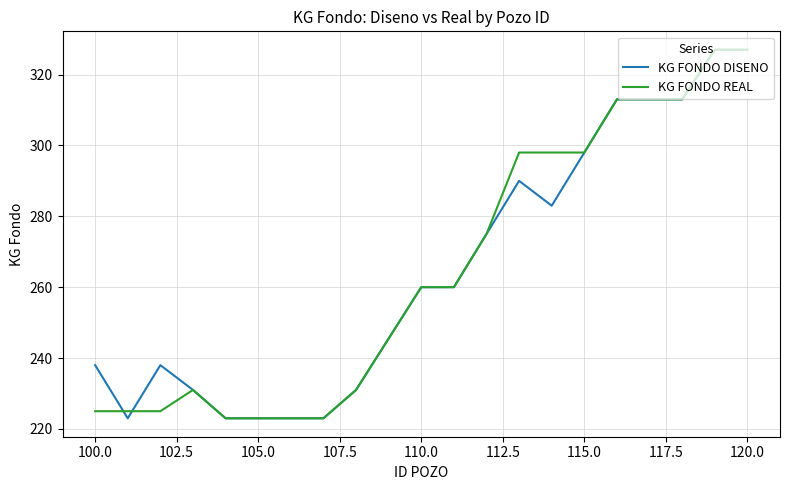

What is the greatest value displayed?

327